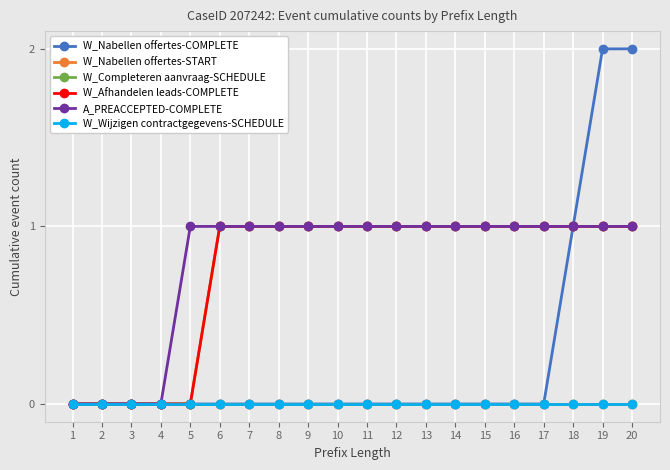

Is this an area chart (filled region under the line)?

No